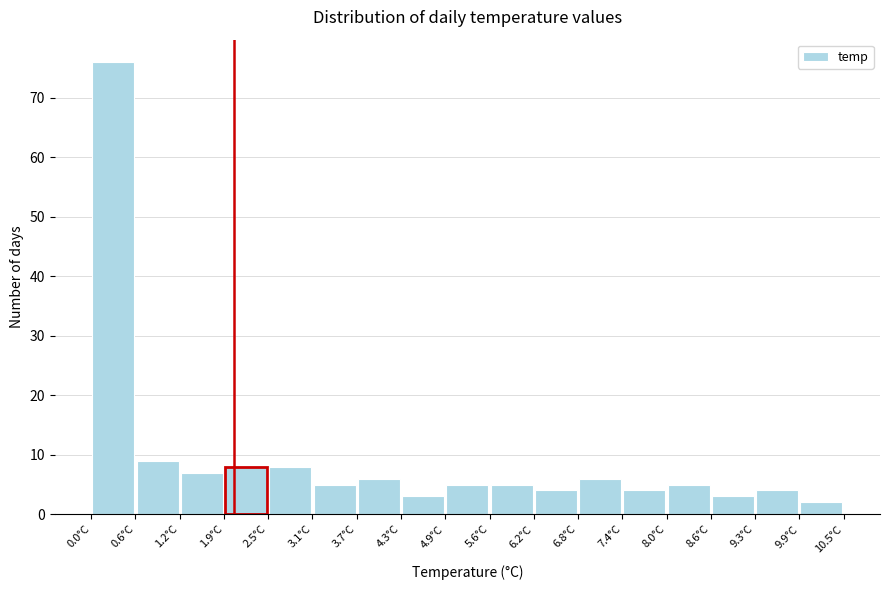

Which range on the x-axis has the tallest bar?

0.0 to 0.6